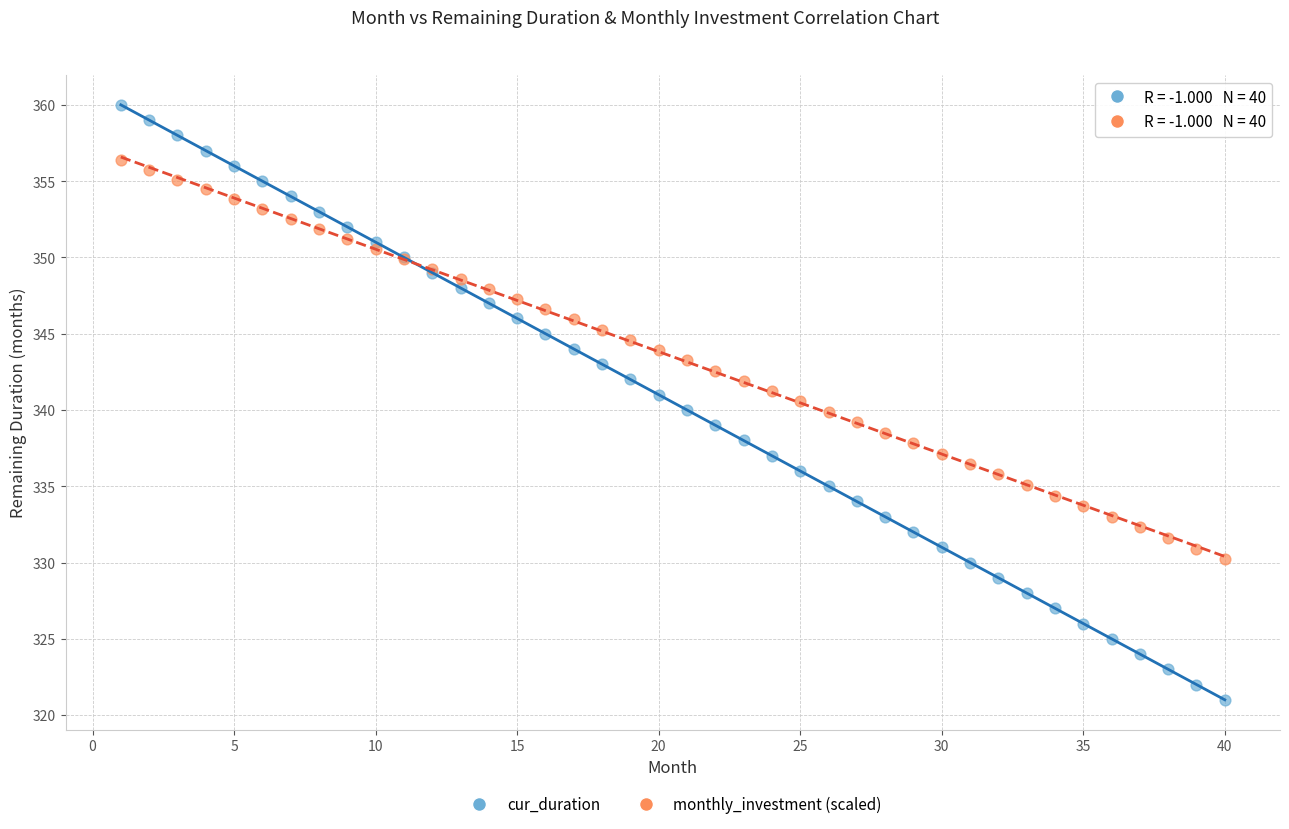

Which series contains the highest Y value?

cur_duration